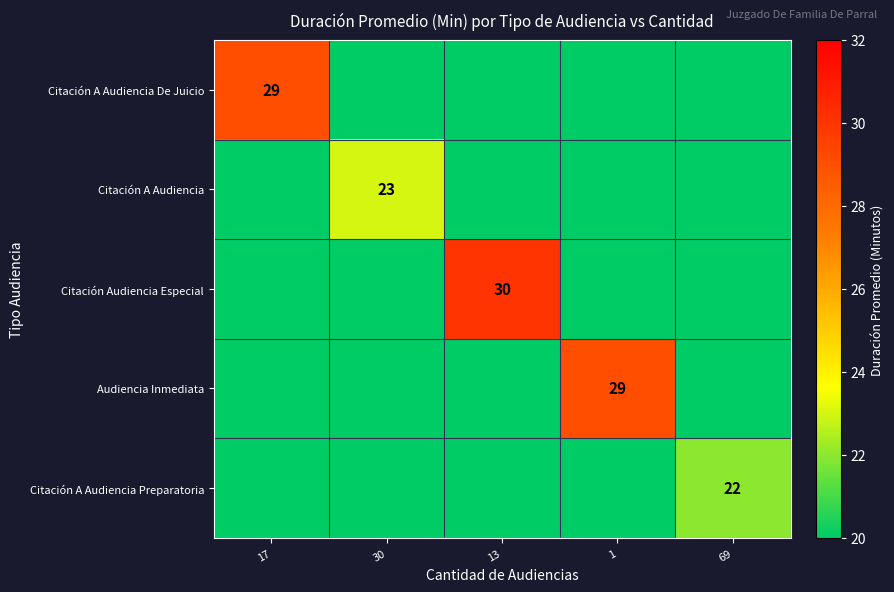

Is it true that Citación Audiencia Especial equals 30 at 13?

True